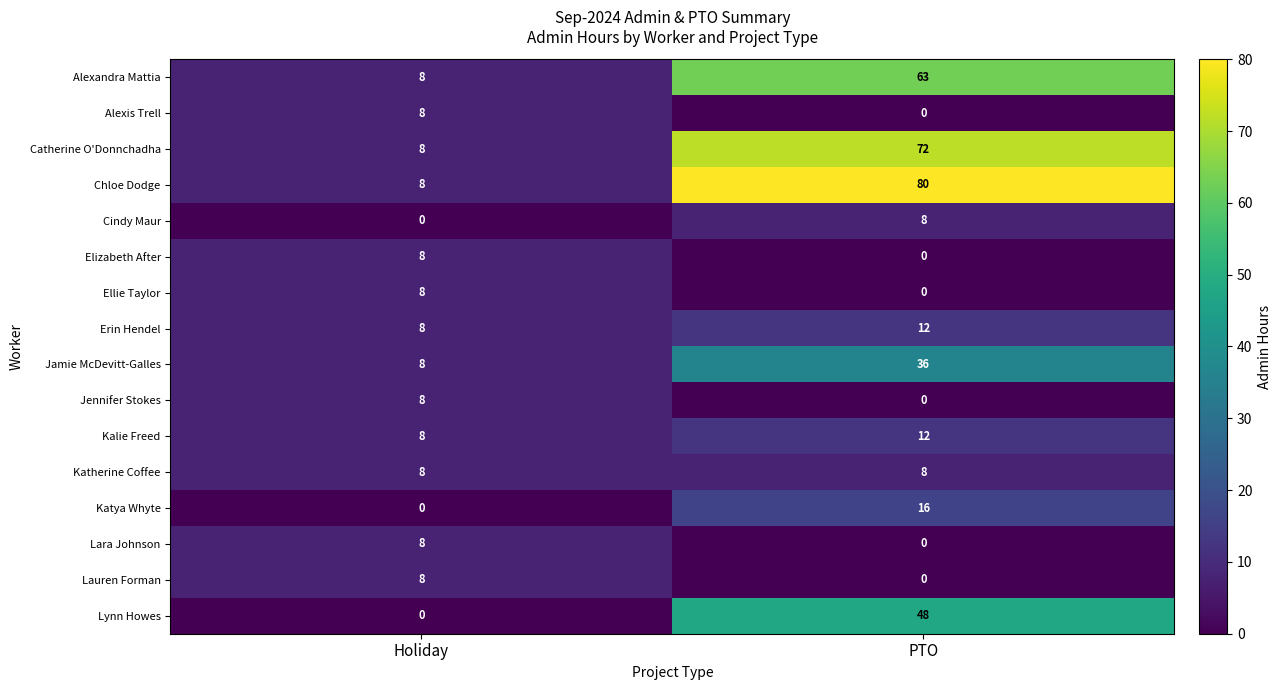

The value of Chloe Dodge at PTO is 115. True or false?

False